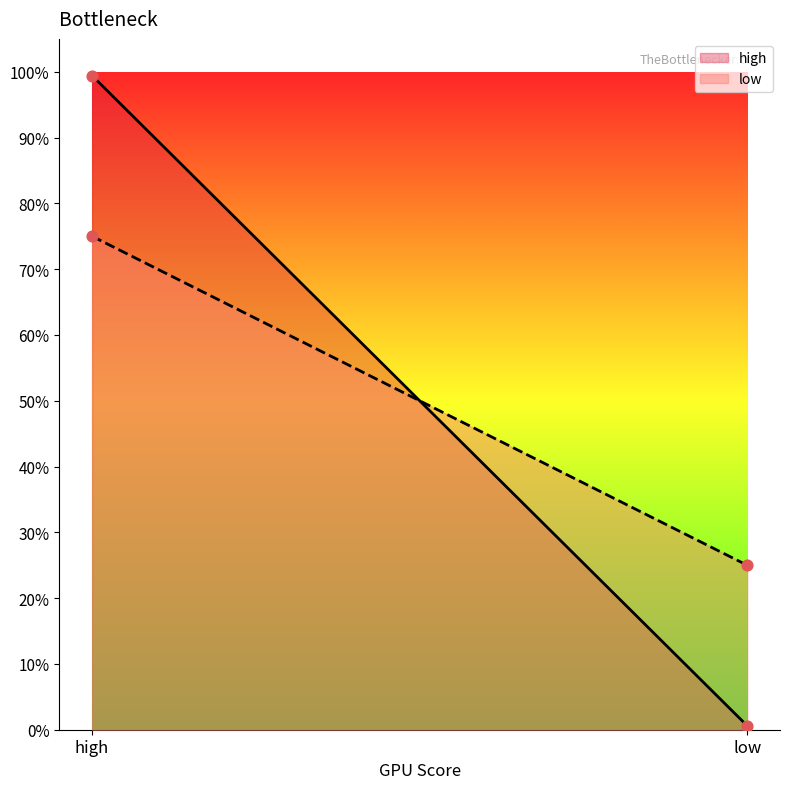

Is the value of high at low greater than the value of low at high?

No